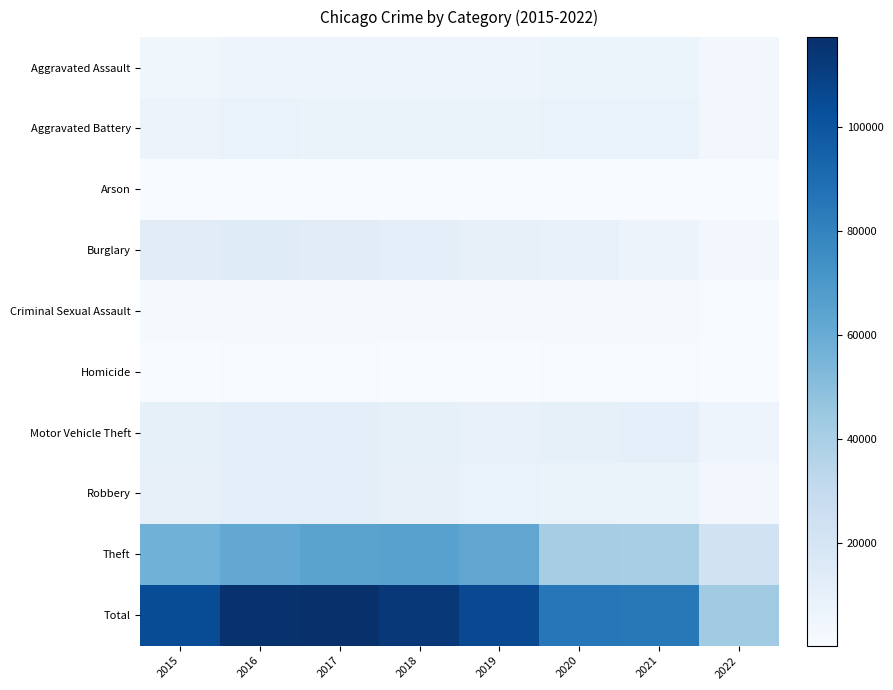

What is the spread (max minus min) of values at 2019?

105139